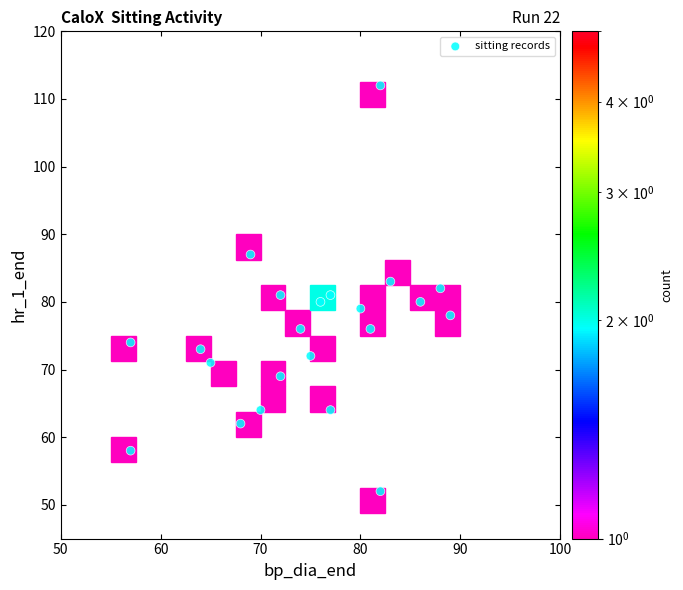

What is the range of X values (max minus min)?

32